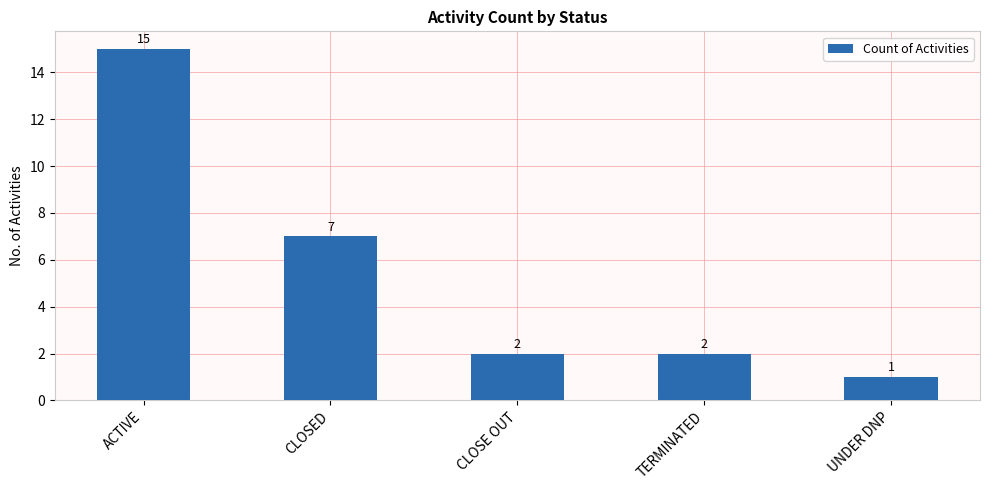

What is the value of the 2nd bar from the left?

7